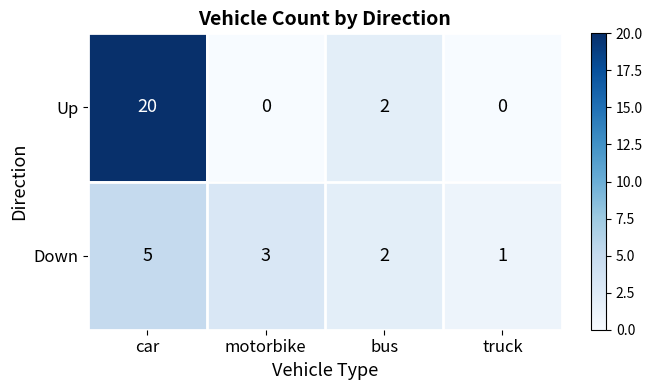

At which category is the sum across all series the highest?

car